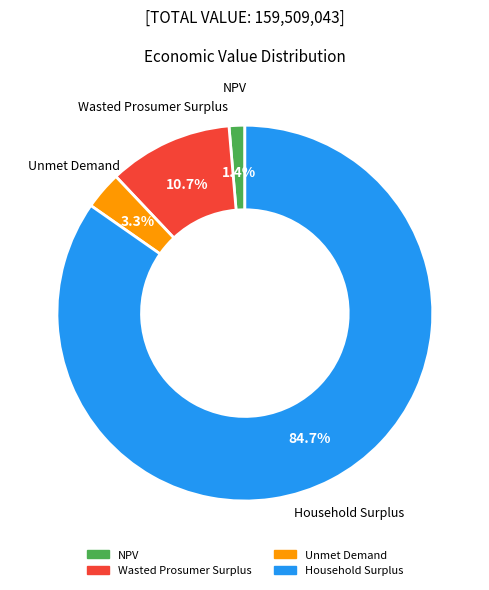

The Household Surplus slice represents 85% of the pie. True or false?

True